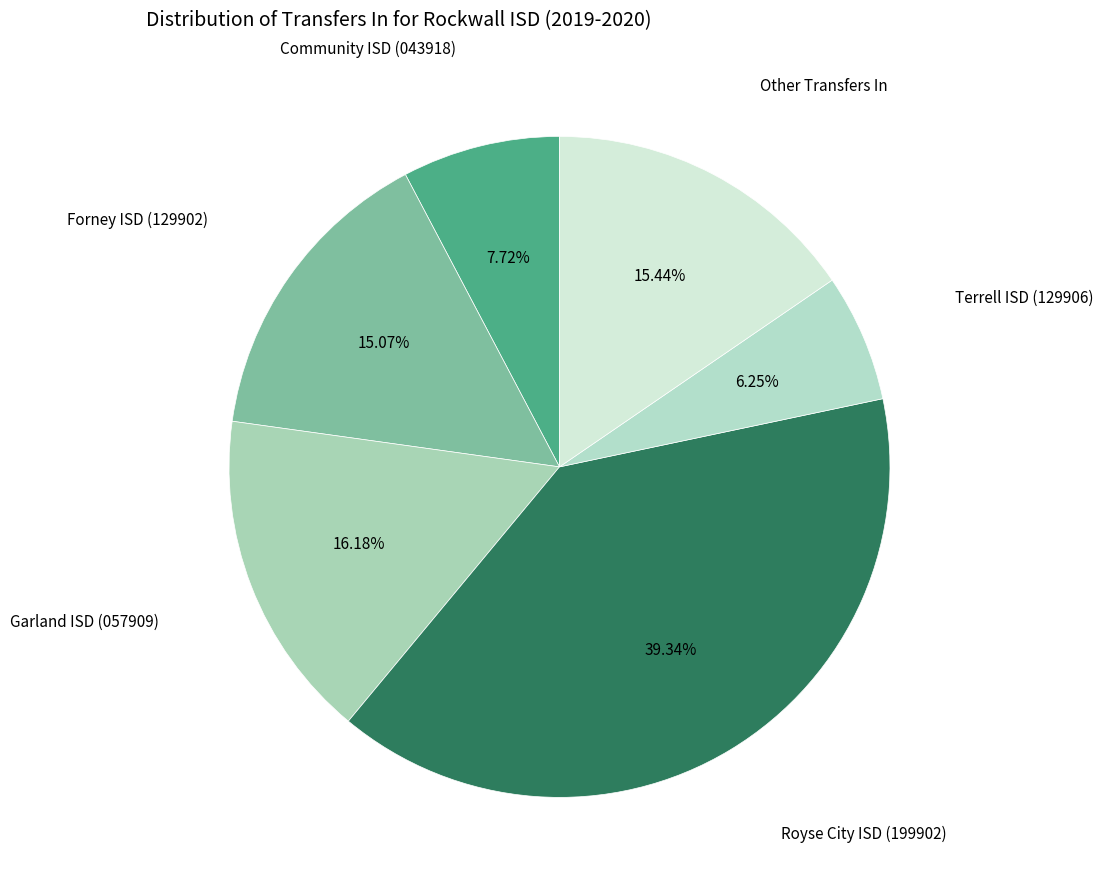

Does Forney ISD (129902) represent more than half of the total?

No